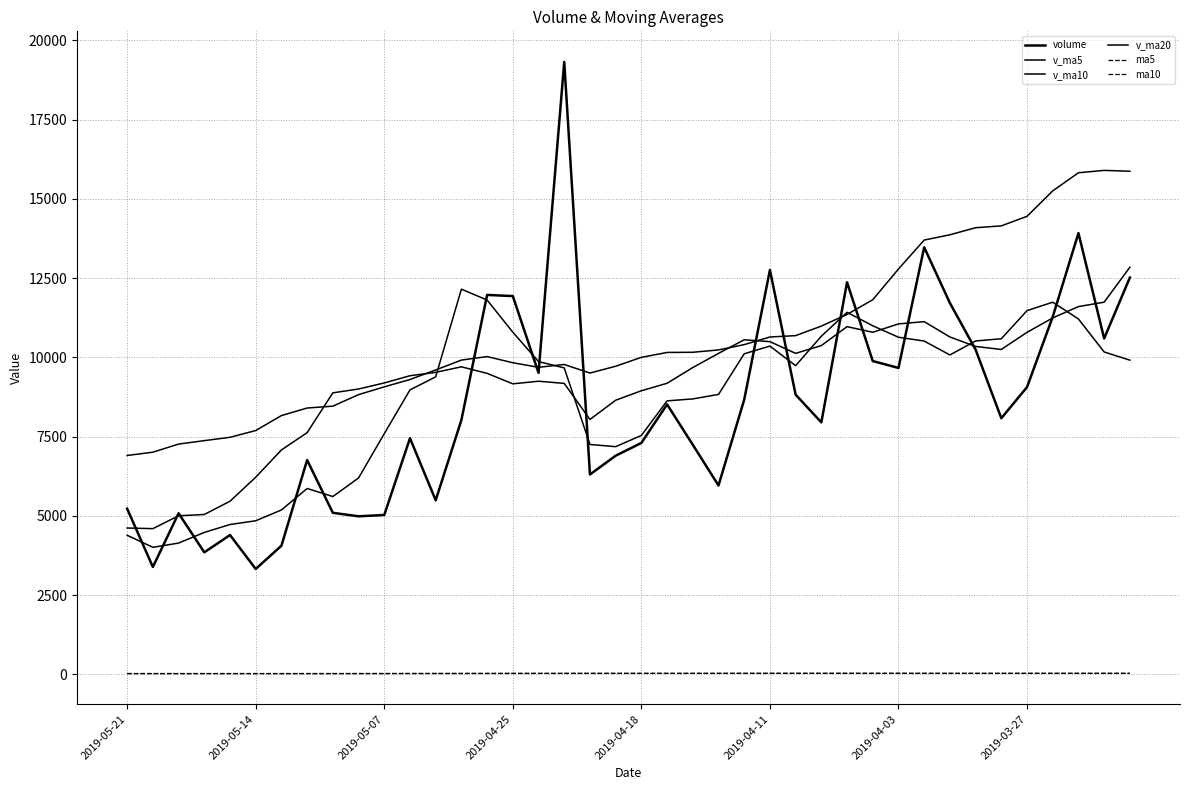

How many series are shown in this chart?

6